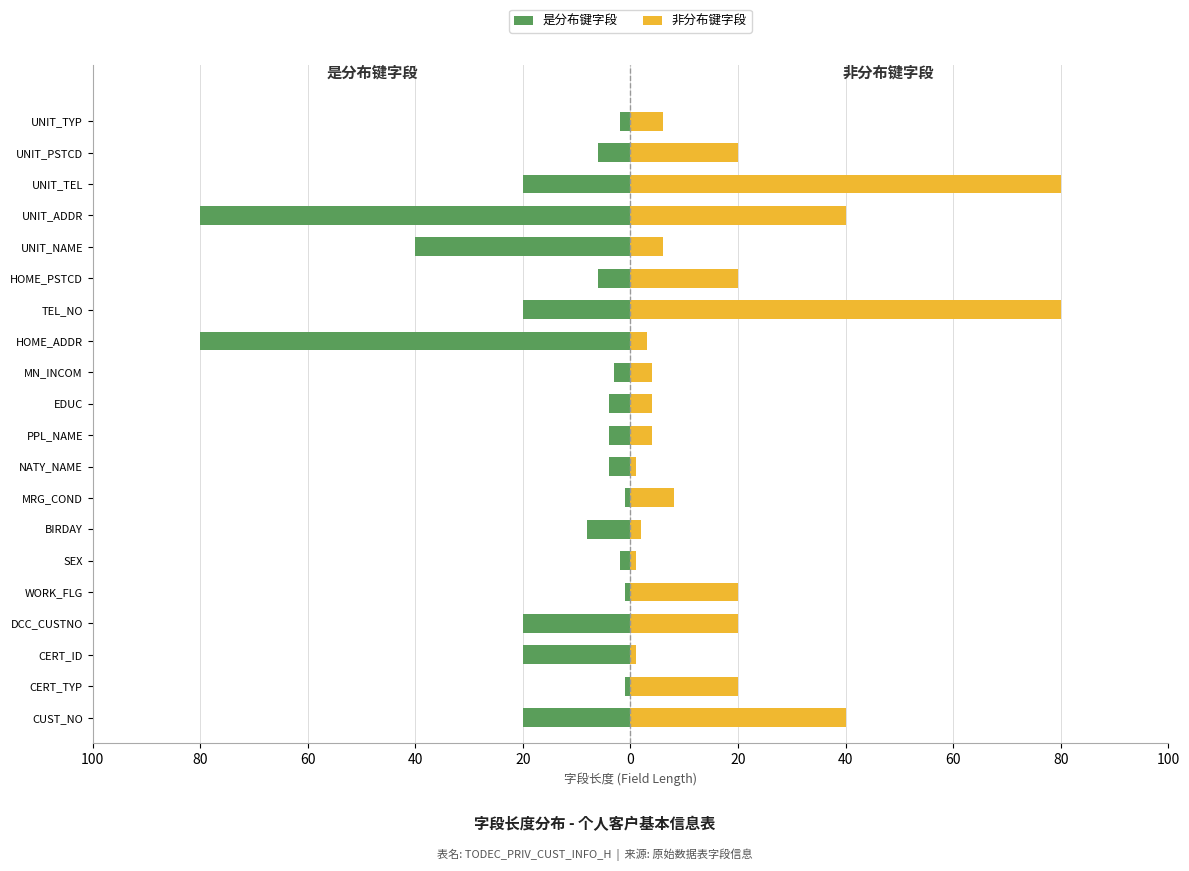

How many groups of bars are there?

20